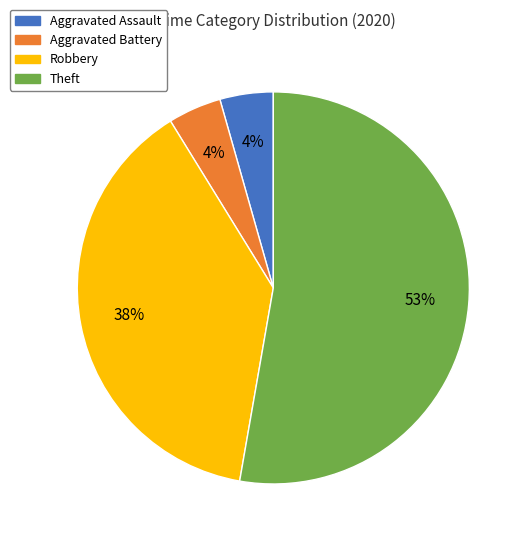

Between Robbery and Aggravated Battery, which is larger?

Robbery